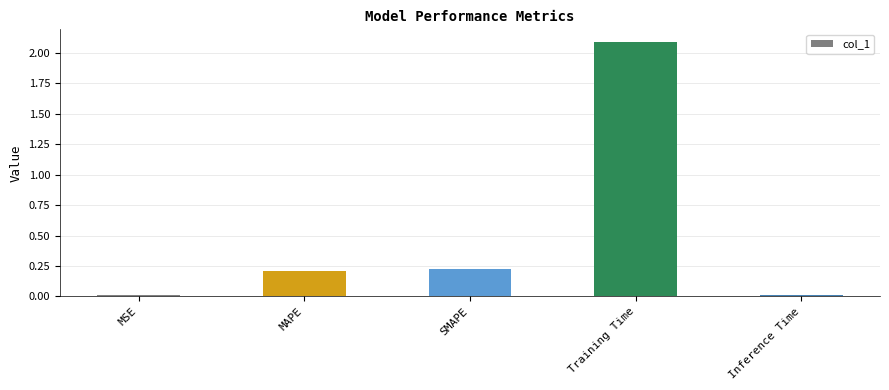

Between MAPE and MSE, which is larger?

MAPE